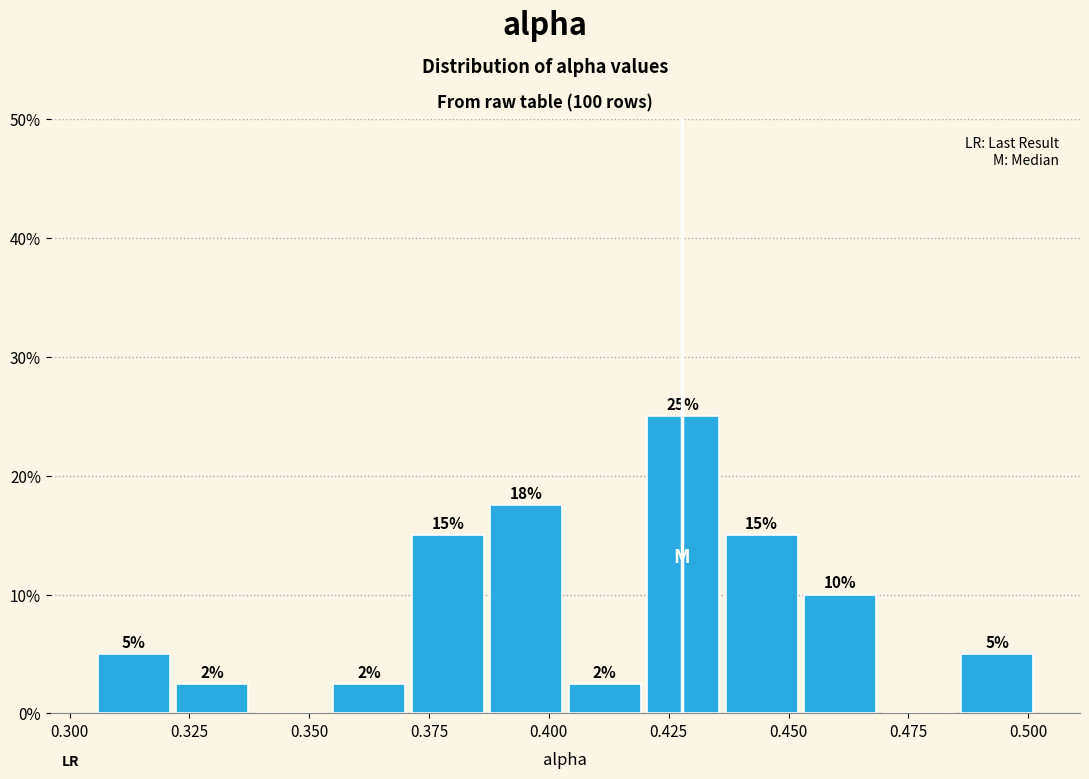

Read against the x-axis, roughly where is the centre of the tallest bar?

0.430